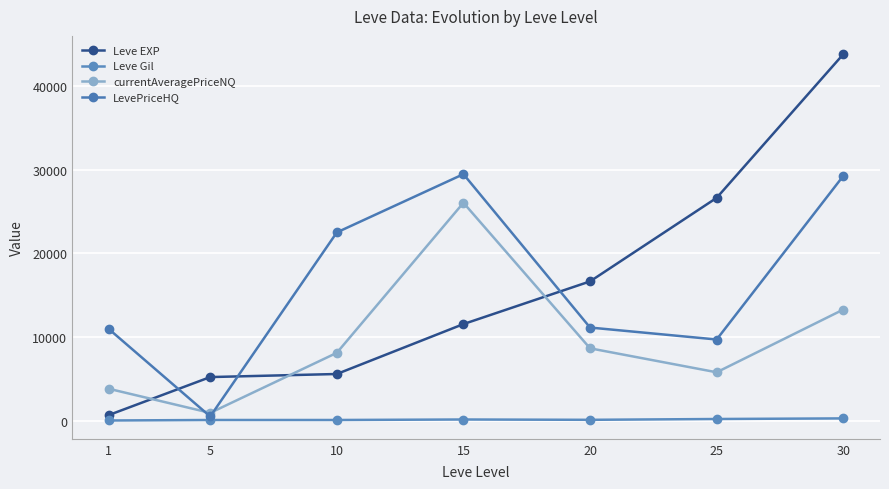

How many distinct data groups are displayed?

4